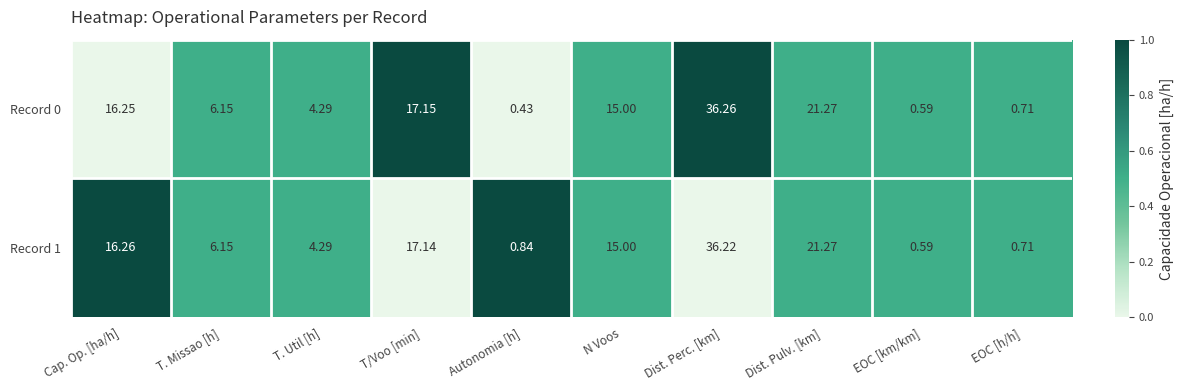

Which series has the widest spread of values?

Record 0